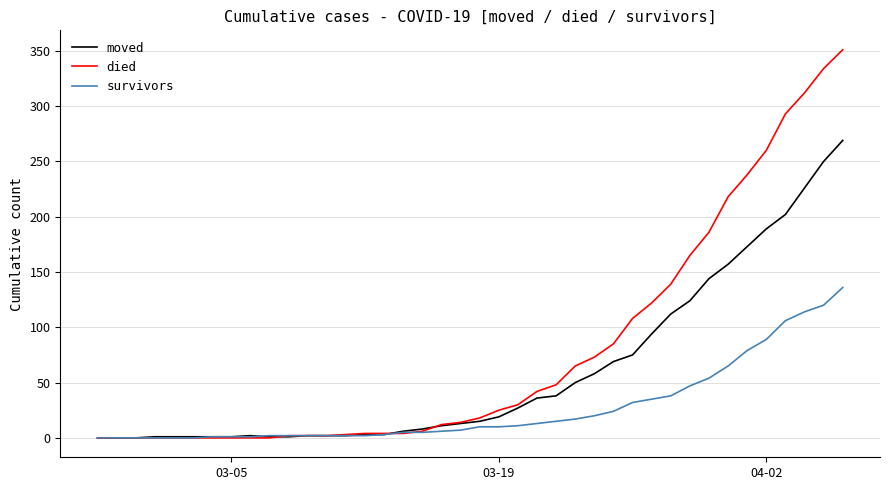

Which series has the largest total across all categories?

died